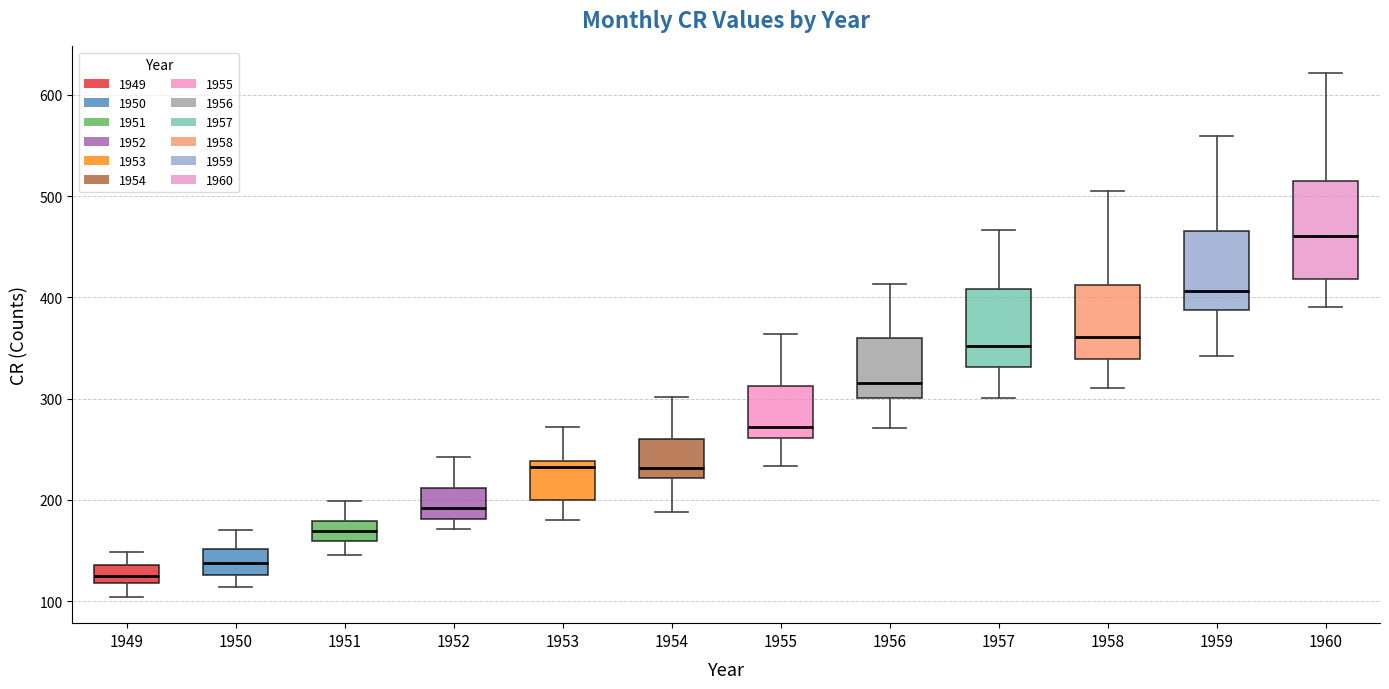

Which box is the tallest, from its lower edge to its upper edge?

1960